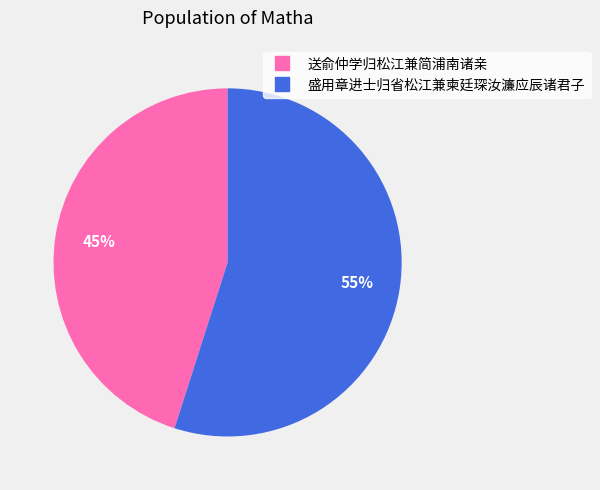

What percentage is the 送俞仲学归松江兼简浦南诸亲 slice, to the nearest percent?

45%